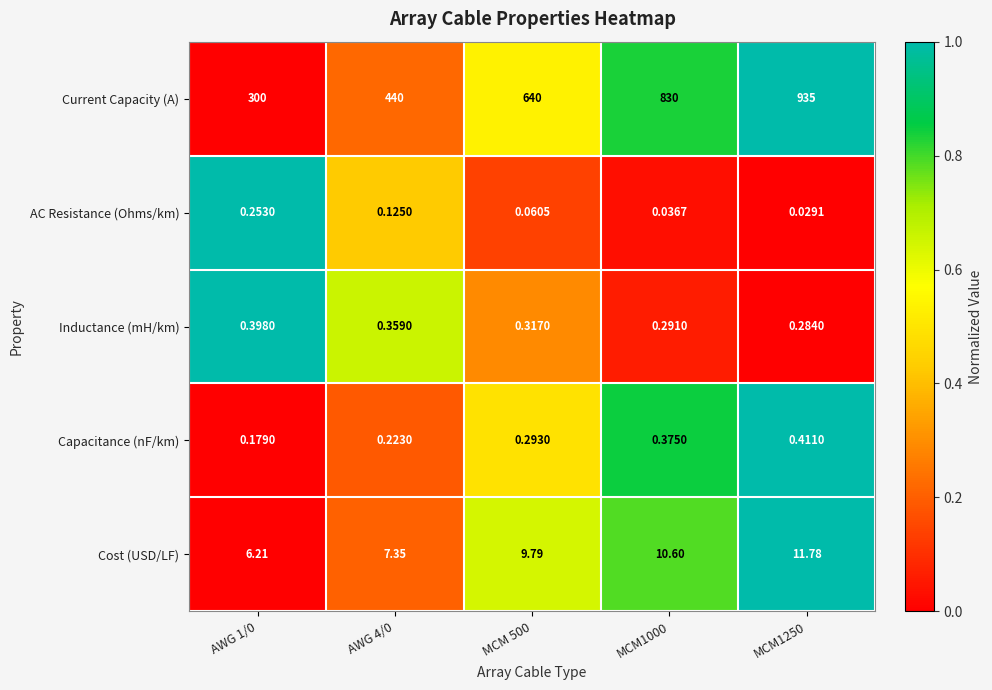

Rank the series at MCM 500 from lowest to highest value.

AC Resistance (Ohms/km), Capacitance (nF/km), Inductance (mH/km), Cost (USD/LF), Current Capacity (A)